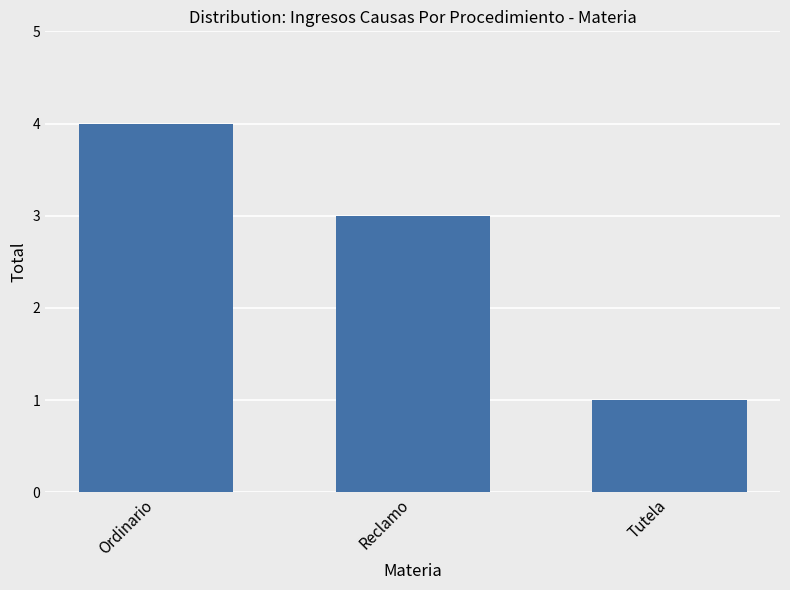

How many series are shown in this chart?

1